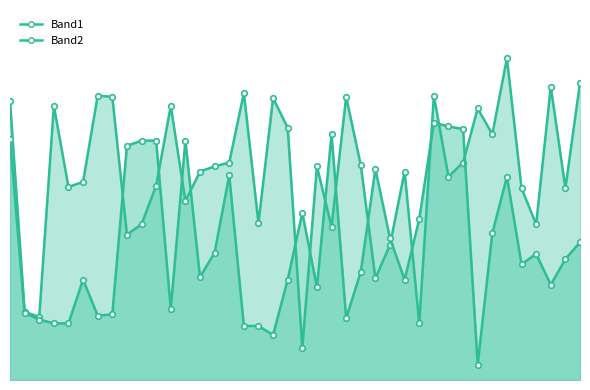

What is the value of the Band1 point at the 32nd from the left?

195